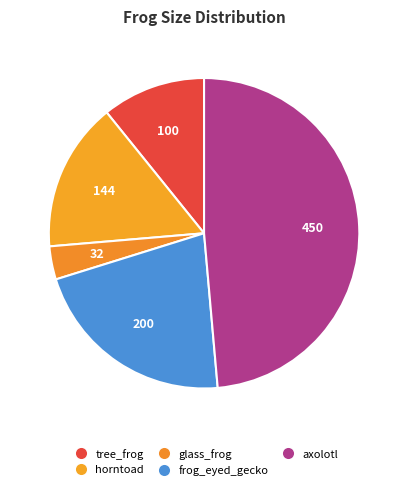

Count the number of slices in the pie.

5